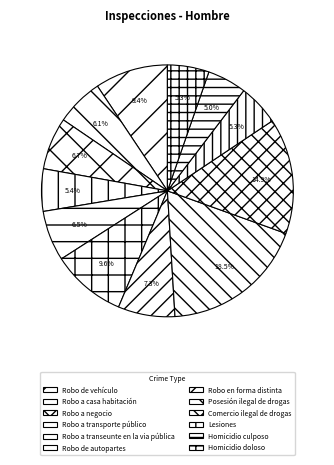

To the nearest percent, what is the difference between the Robo en forma distinta and Robo a transporte público slice percentages?

2%